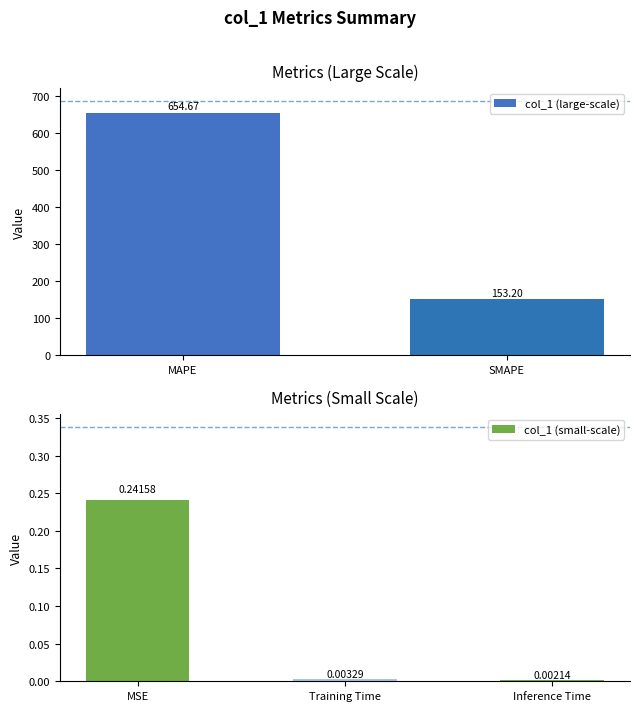

What is the difference between the second highest and second lowest values?

153.2